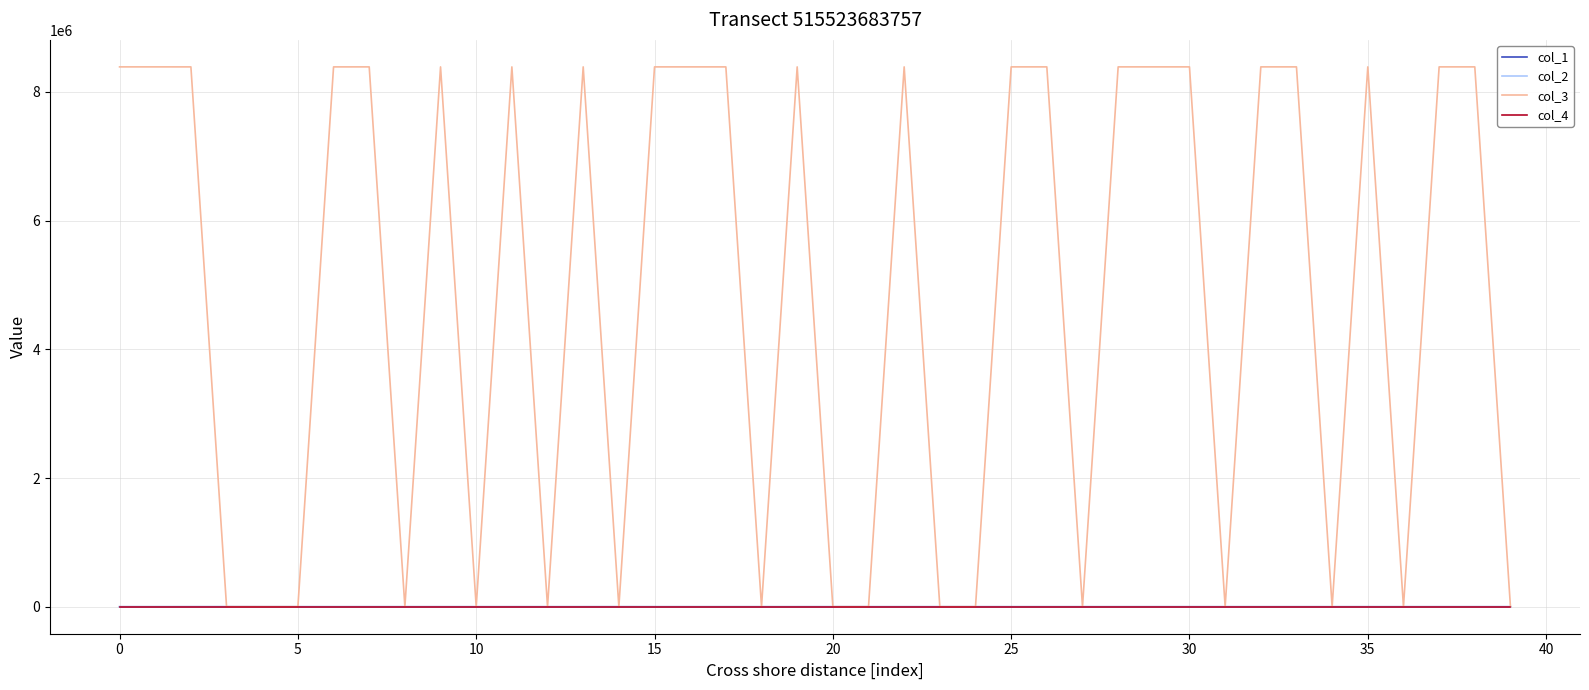

Which series has the largest range (max minus min)?

col_3